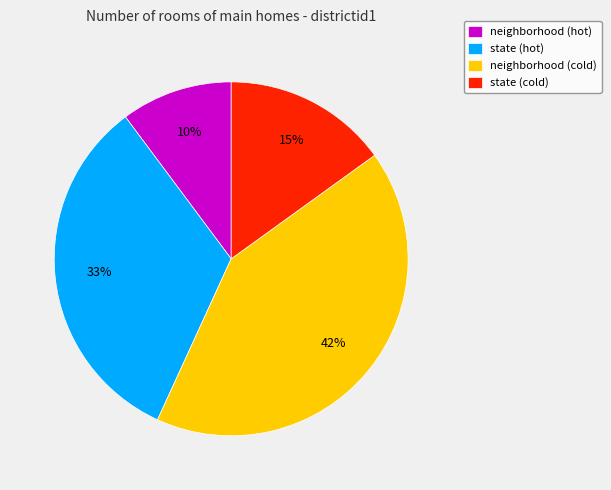

To the nearest percent, what is the average slice percentage?

25%